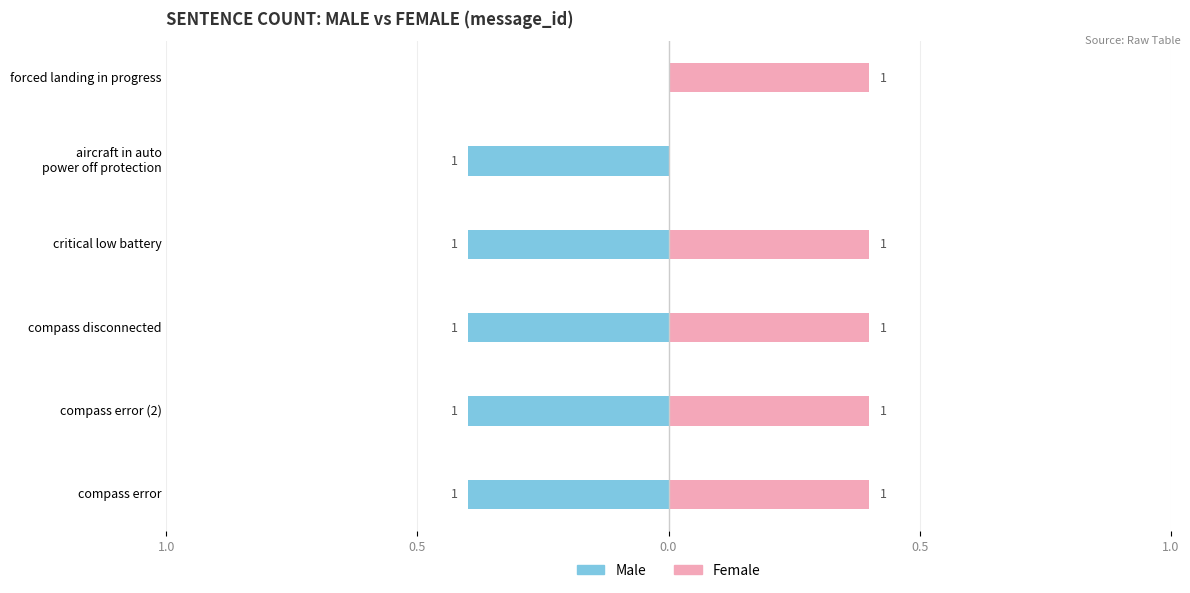

The Female series shows 0.0 at aircraft in auto power off protection. True or false?

True